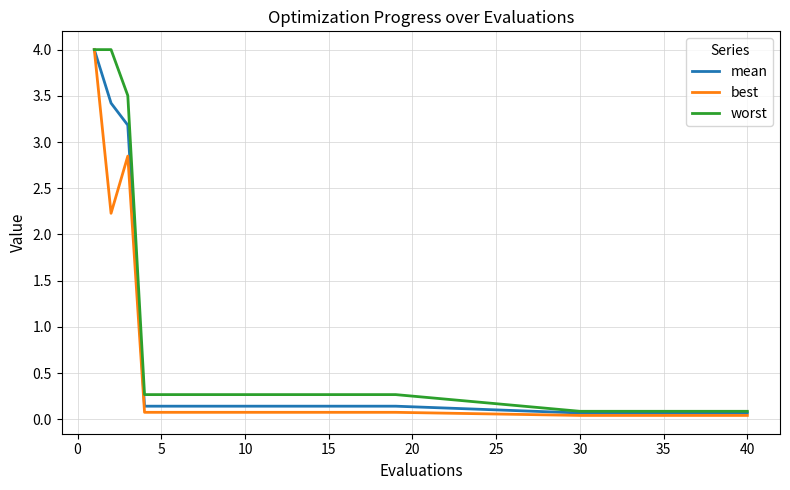

What is the maximum value shown in the chart?

4.0